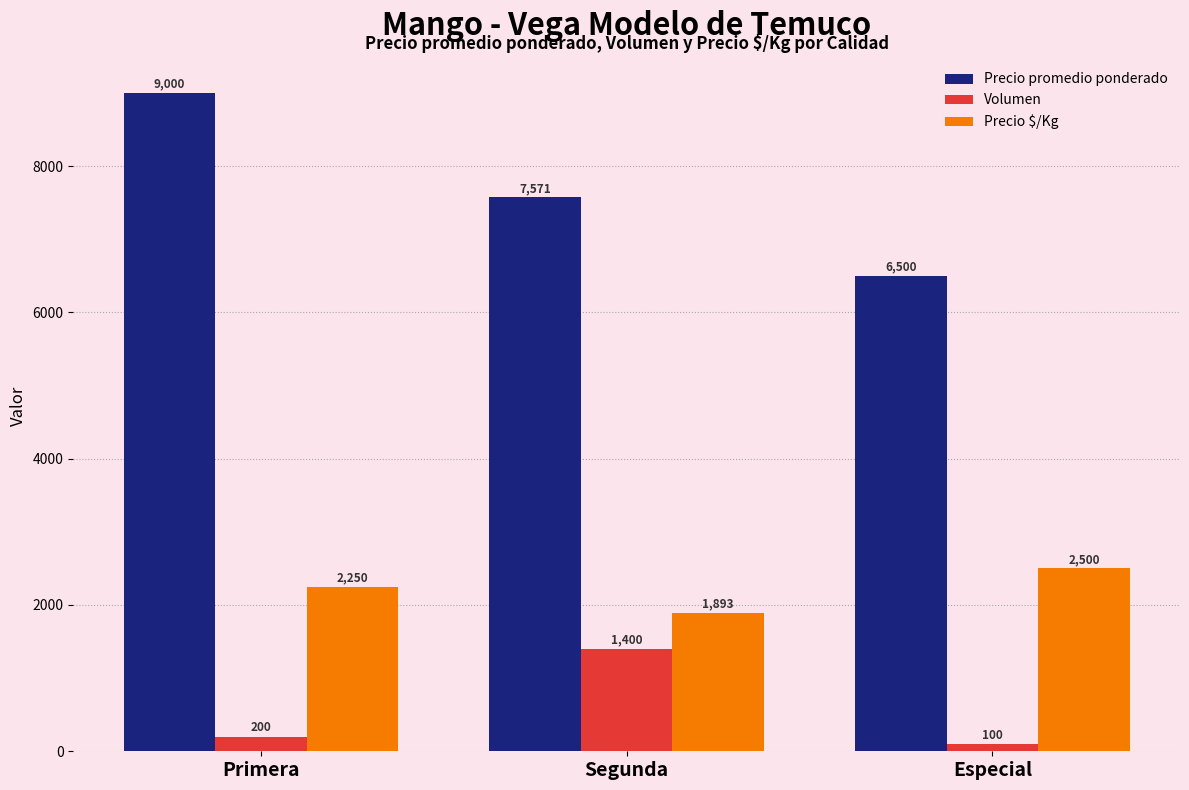

How many distinct data groups are displayed?

3